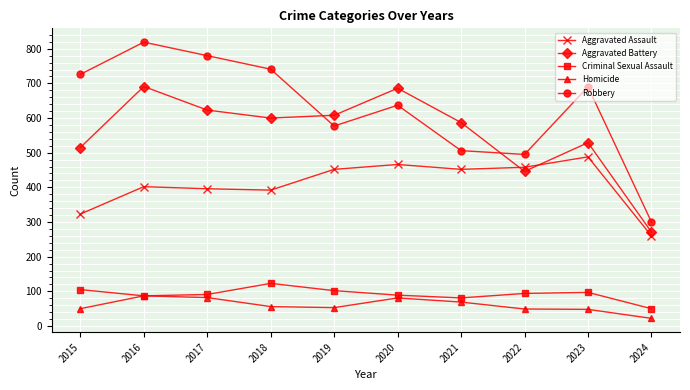

Which category has the lowest value in the Criminal Sexual Assault series?

2024